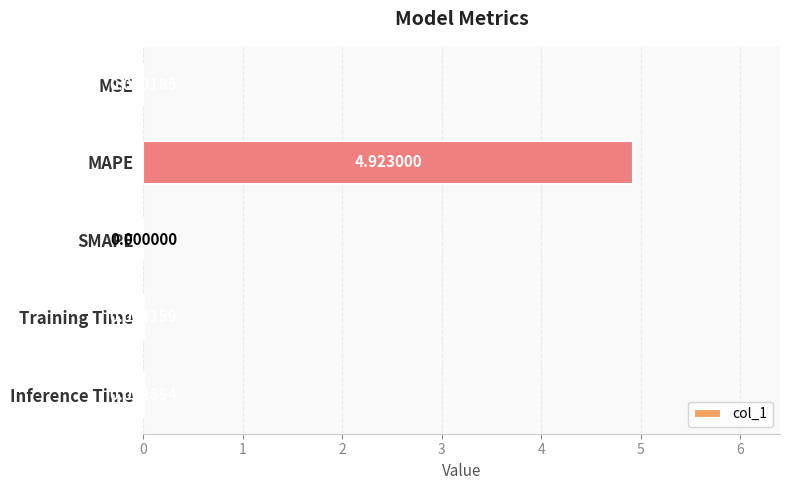

Where is the data nearest to the value 2?

Training Time